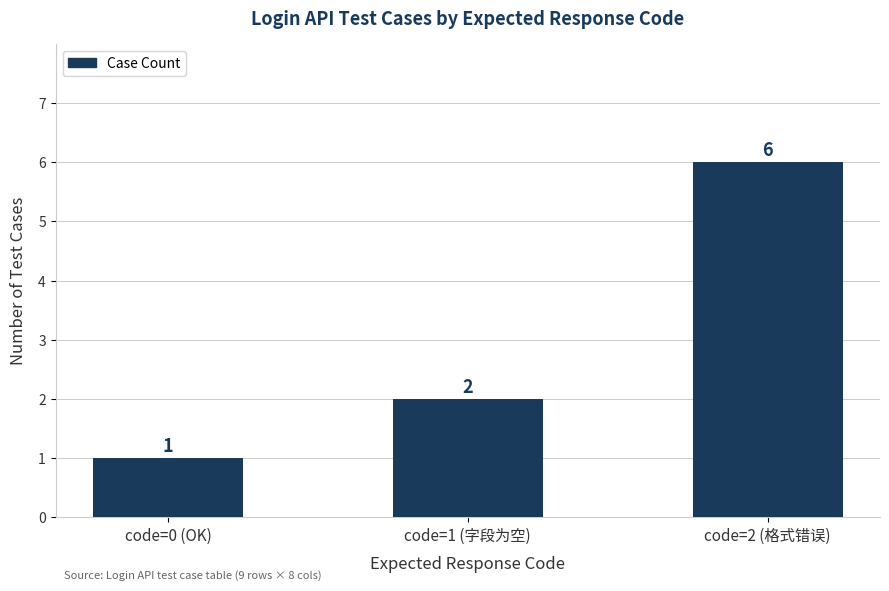

Rank the categories by value from lowest to highest.

code=0 (OK), code=1 (字段为空), code=2 (格式错误)